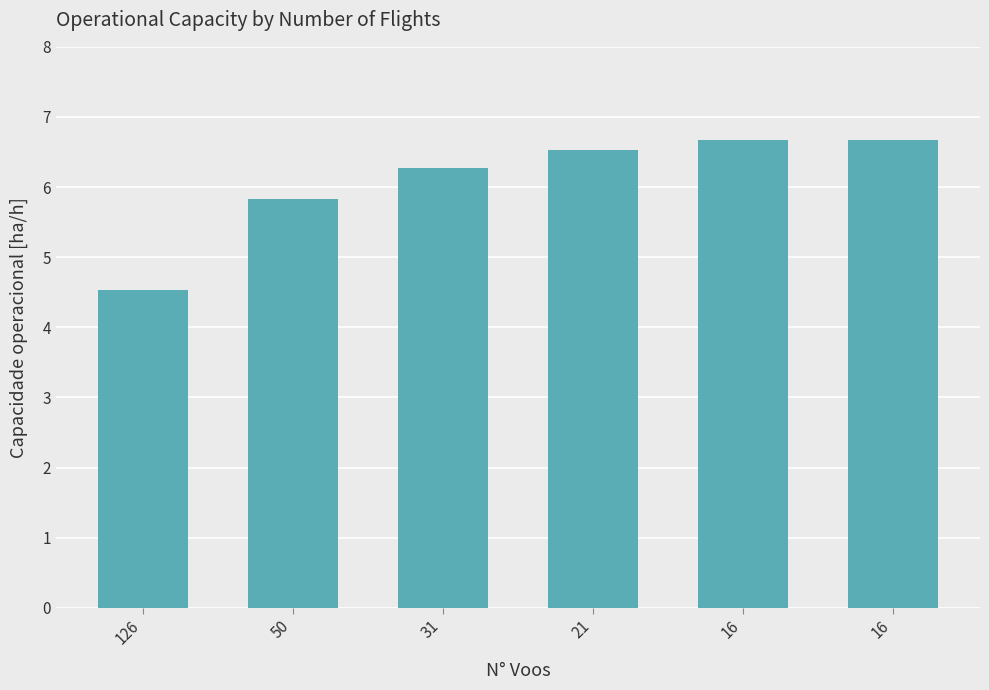

Where is the data nearest to the value 5?

126